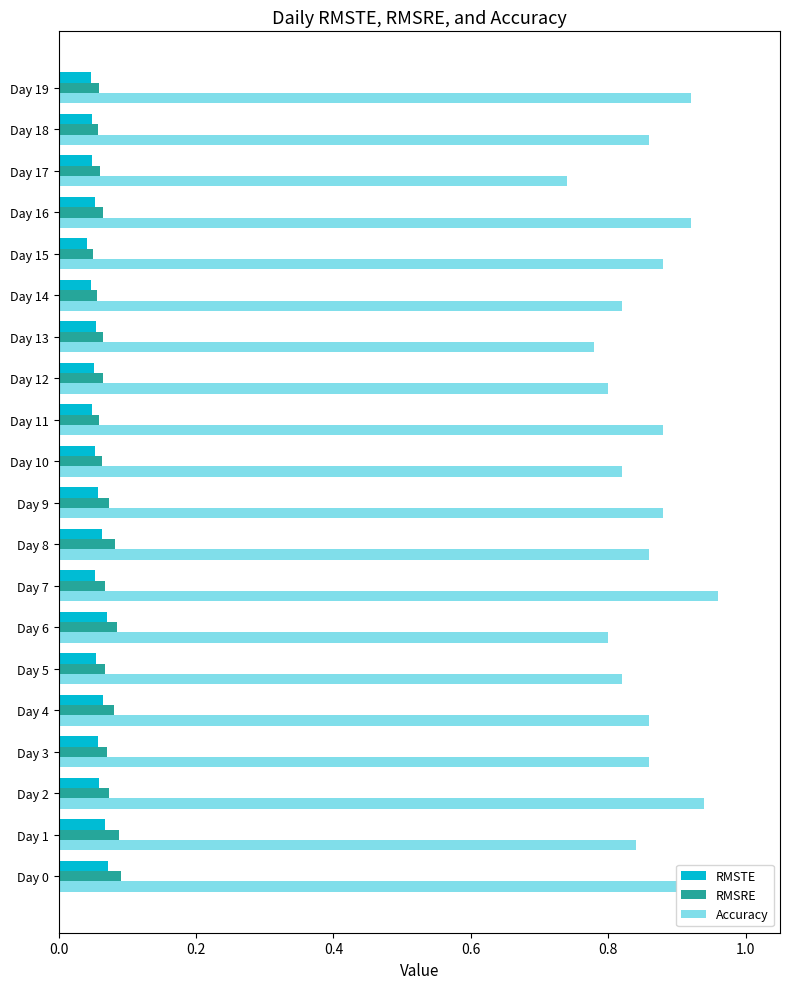

Is the value of Accuracy at Day 2 greater than the value of RMSTE at Day 5?

Yes